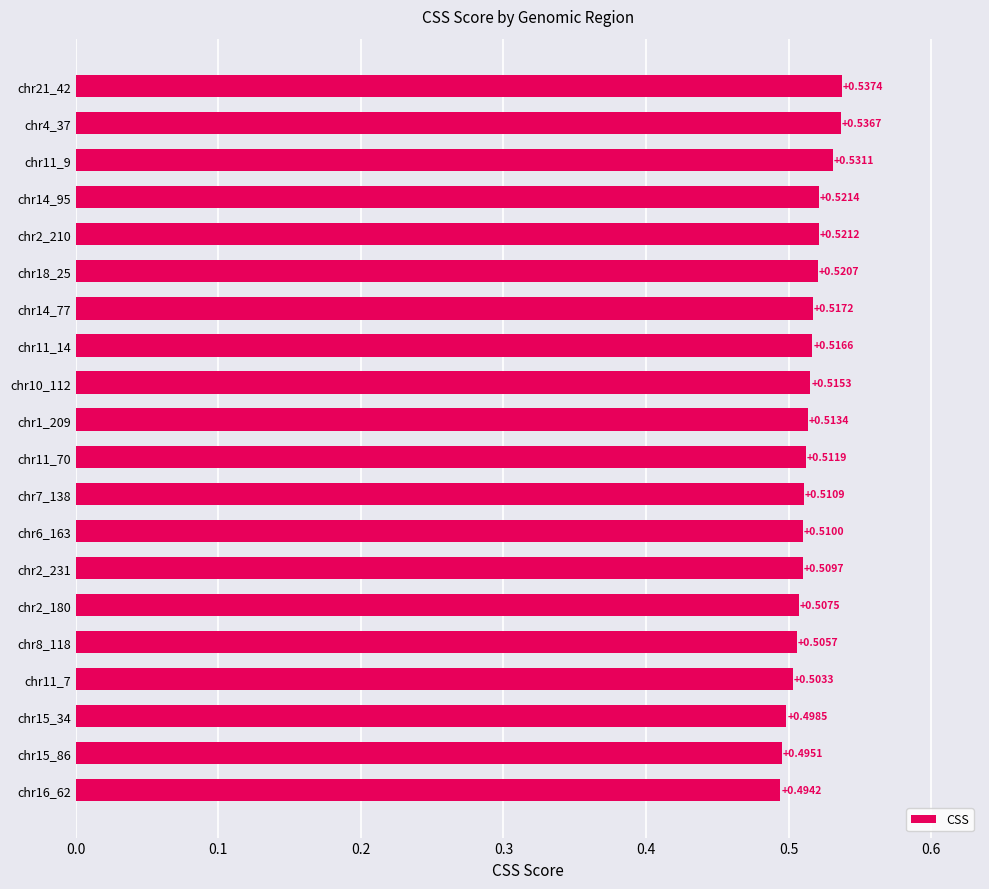

Rank the categories by value from lowest to highest.

chr16_62, chr15_86, chr15_34, chr11_7, chr8_118, chr2_180, chr2_231, chr6_163, chr7_138, chr11_70, chr1_209, chr10_112, chr11_14, chr14_77, chr18_25, chr2_210, chr14_95, chr11_9, chr4_37, chr21_42